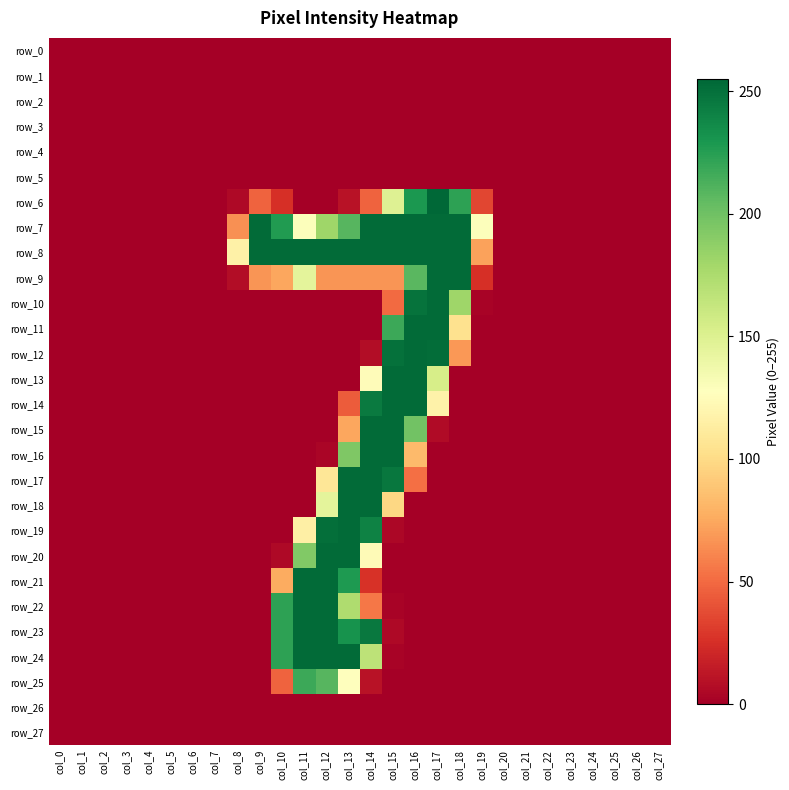

What is the difference between the second highest and second lowest values in the row_19 series?

251